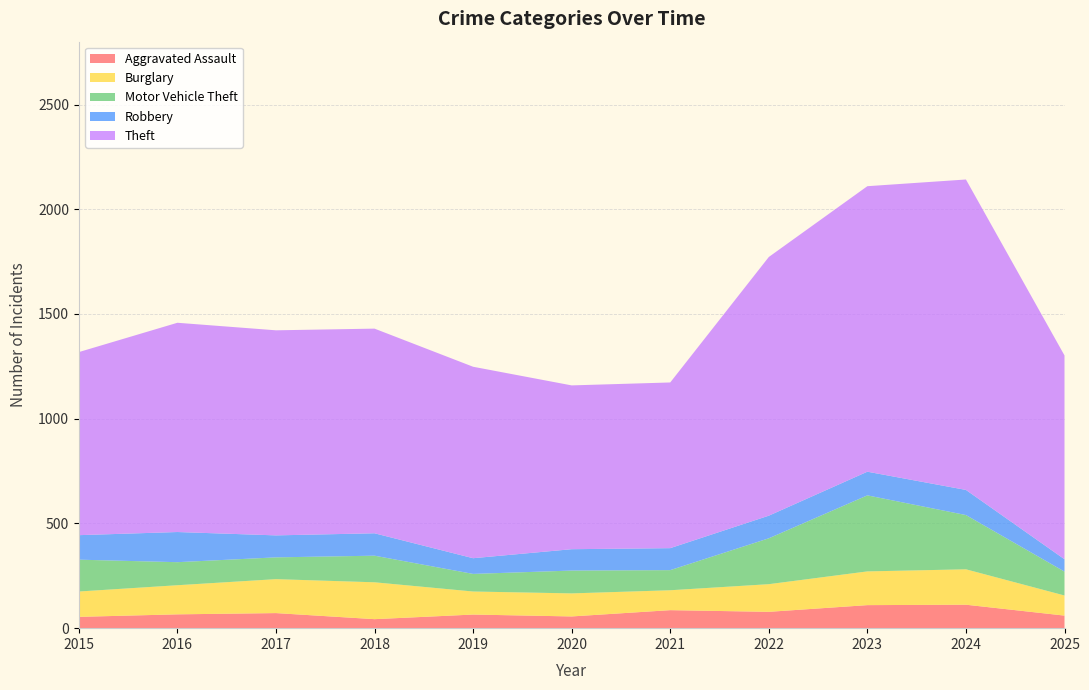

Reading left to right, transcribe all the data shown in this chart.

Aggravated Assault: 2015=54	2016=66	2017=72	2018=43	2019=65	2020=56	2021=86	2022=78	2023=110	2024=112	2025=60
Burglary: 2015=121	2016=139	2017=162	2018=176	2019=110	2020=110	2021=95	2022=132	2023=161	2024=169	2025=96
Motor Vehicle Theft: 2015=152	2016=110	2017=104	2018=127	2019=84	2020=109	2021=96	2022=219	2023=363	2024=259	2025=114
Robbery: 2015=117	2016=144	2017=105	2018=107	2019=75	2020=102	2021=105	2022=108	2023=113	2024=120	2025=59
Theft: 2015=874	2016=999	2017=979	2018=977	2019=914	2020=782	2021=791	2022=1235	2023=1363	2024=1482	2025=973